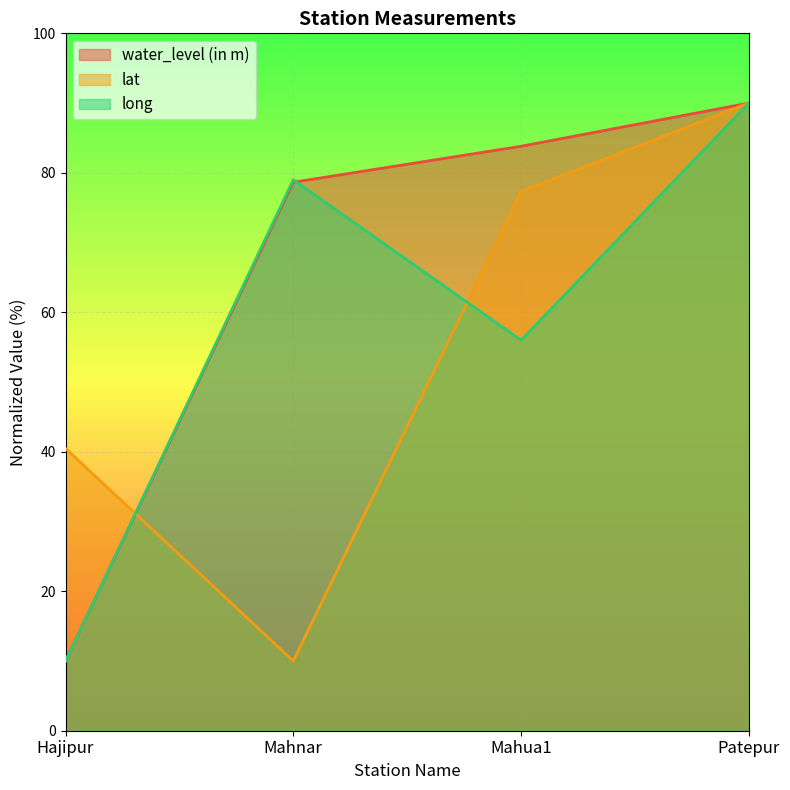

What is the difference between the lat values at Hajipur and Patepur?

49.5